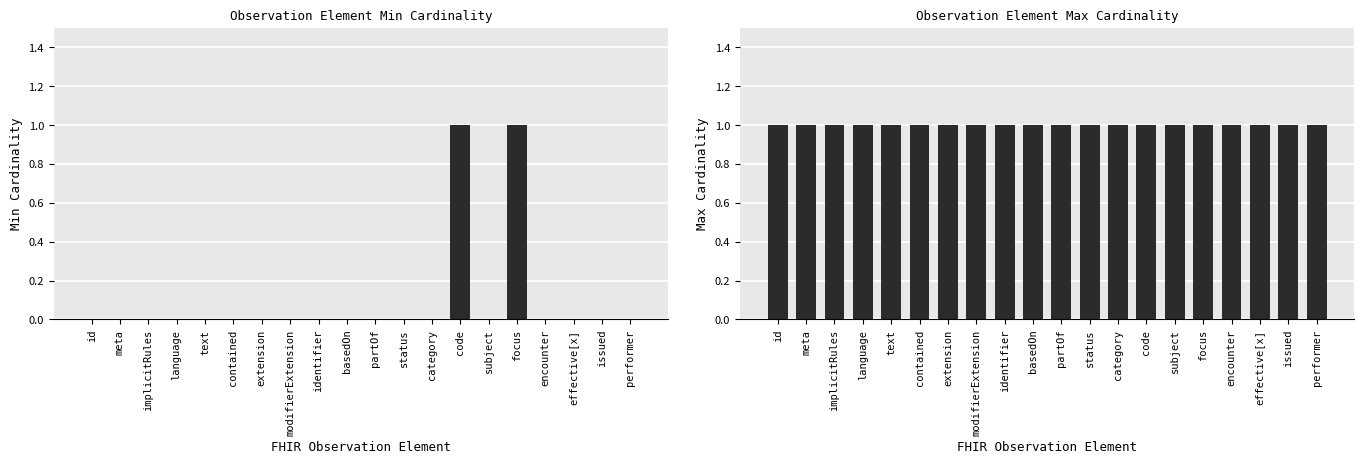

List the series in order of their peak value, lowest first.

Min Cardinality, Max Cardinality